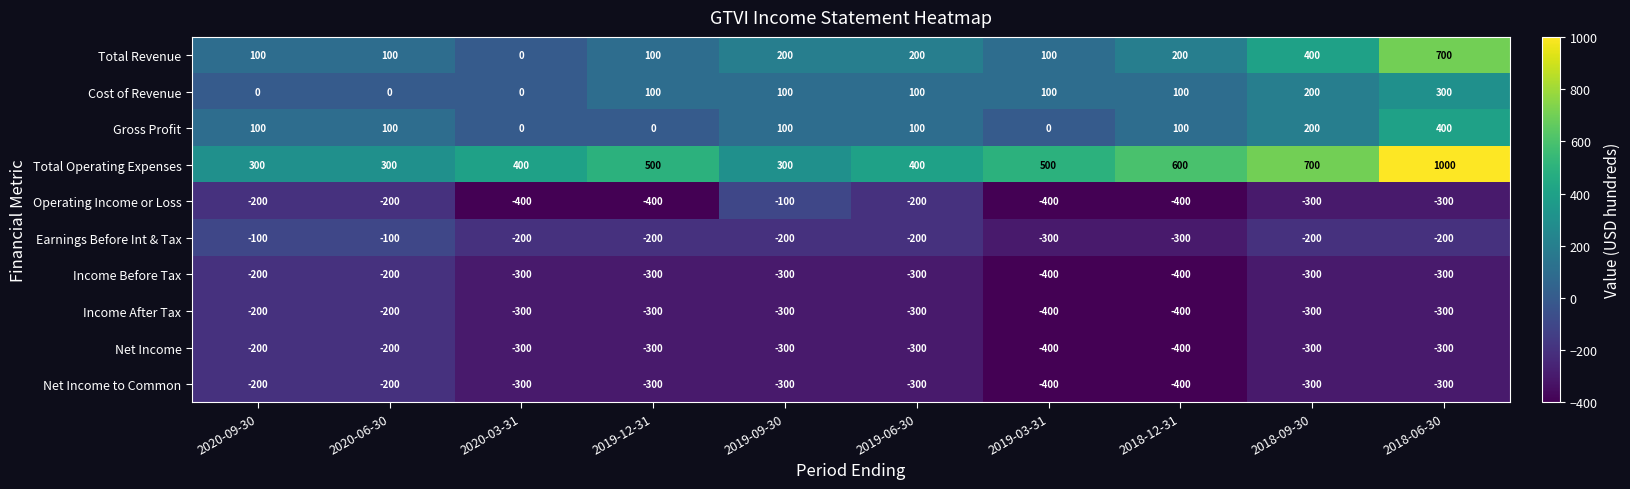

What is the spread (max minus min) of values at 2018-06-30?

1300